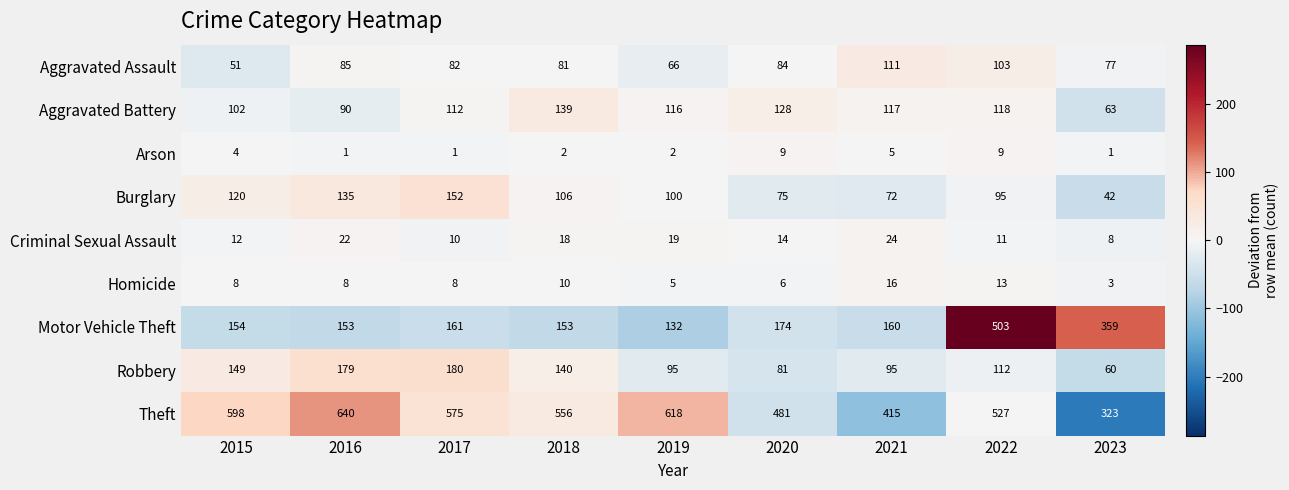

What is the sum of all Aggravated Battery values?

985